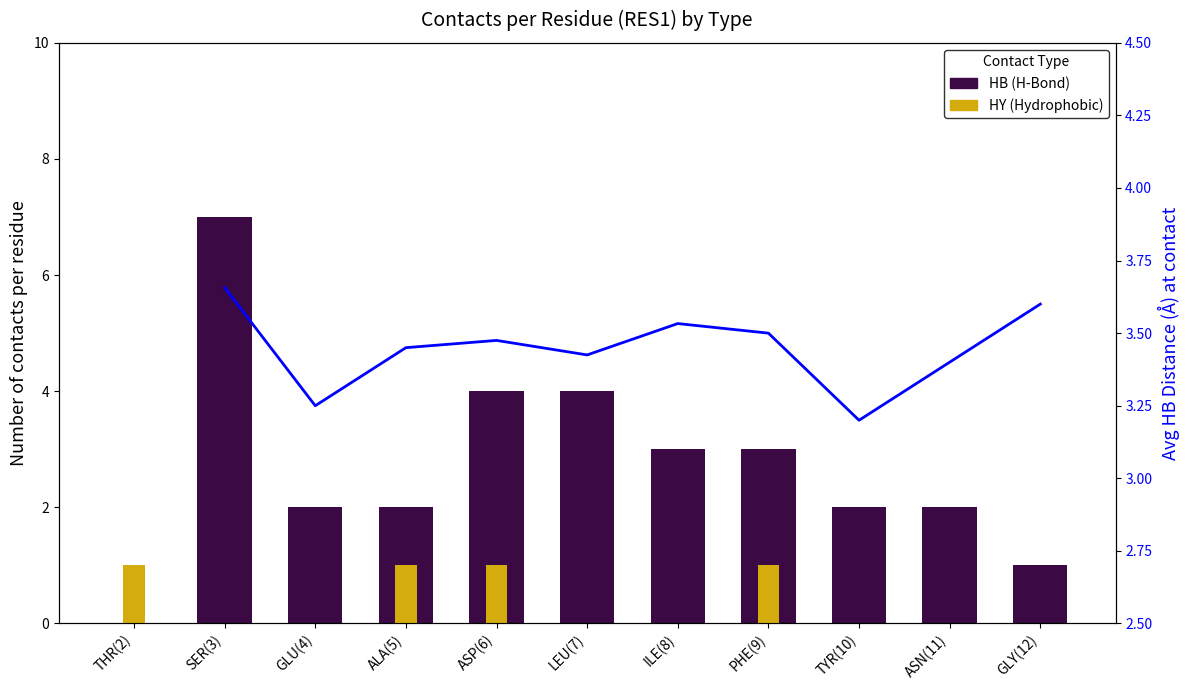

At ILE(8), list the series in order from smallest to largest.

HY (Hydrophobic), HB (H-Bond), Avg HB Distance (Å)